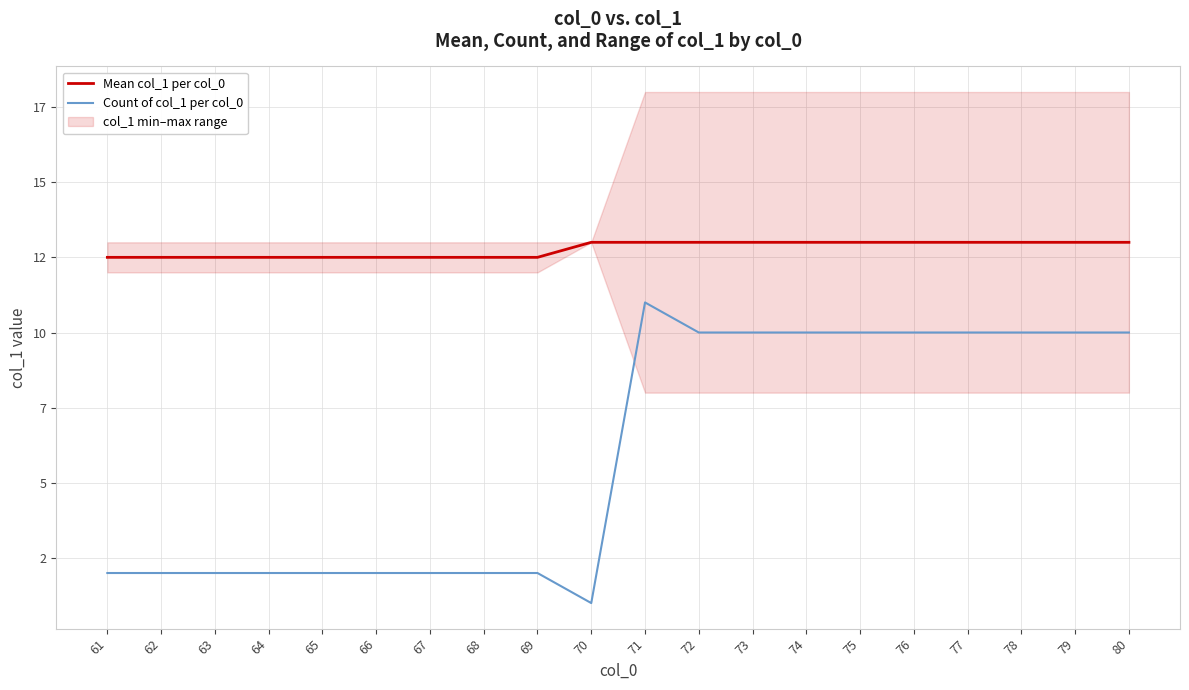

List the series in order of their overall mean, lowest first.

Count of col_1 per col_0, Mean col_1 per col_0